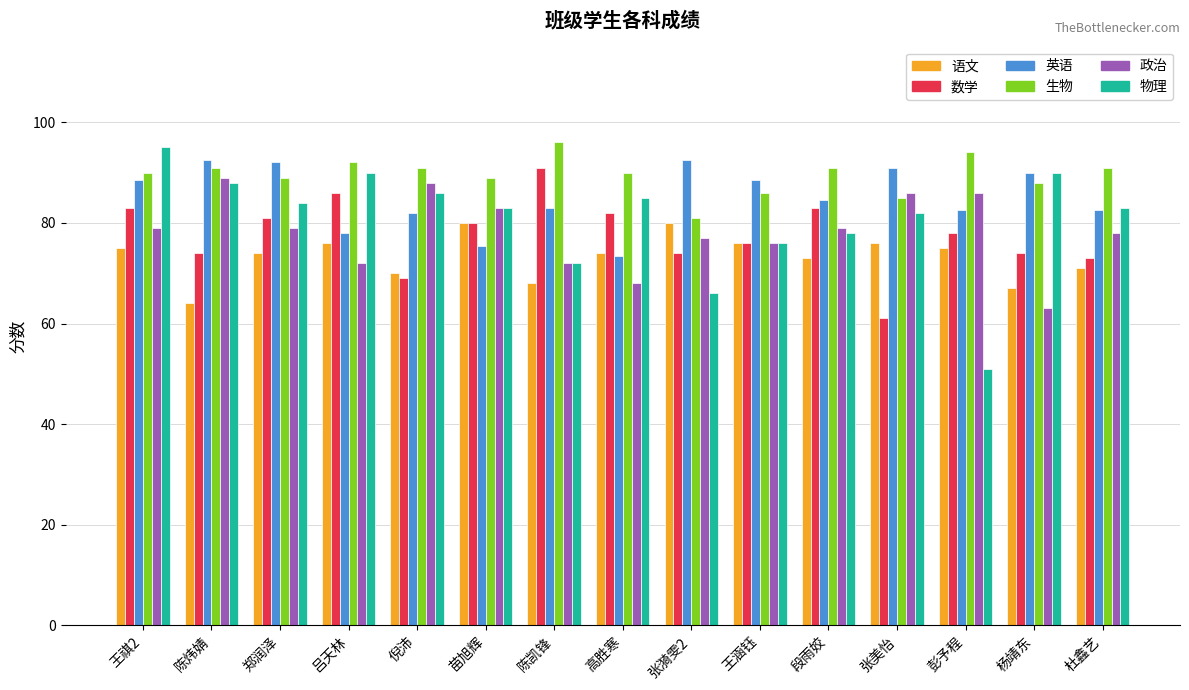

What is the greatest value displayed?

96.0